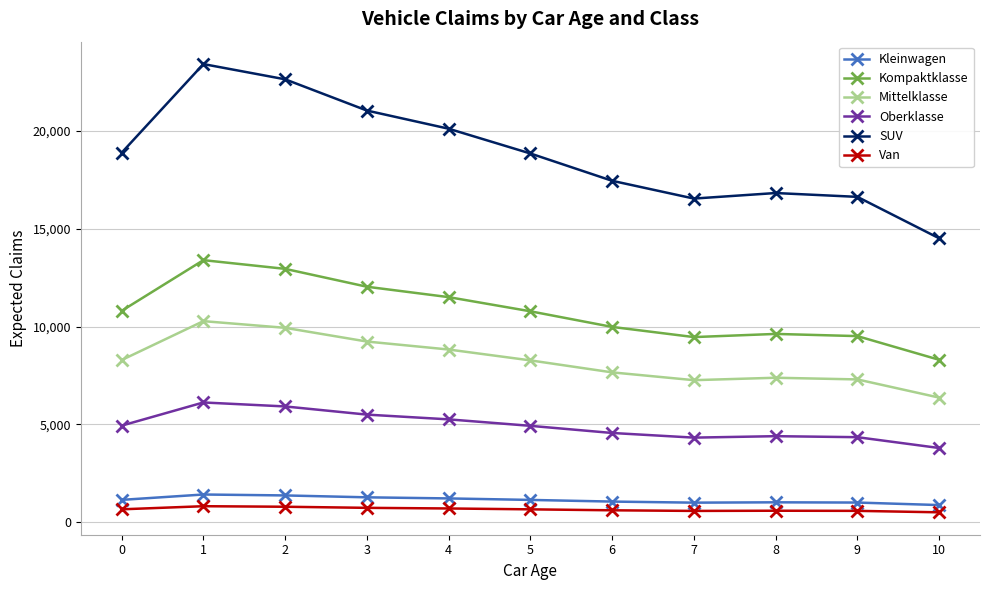

True or false: Kleinwagen and Kompaktklasse cross at least once.

False